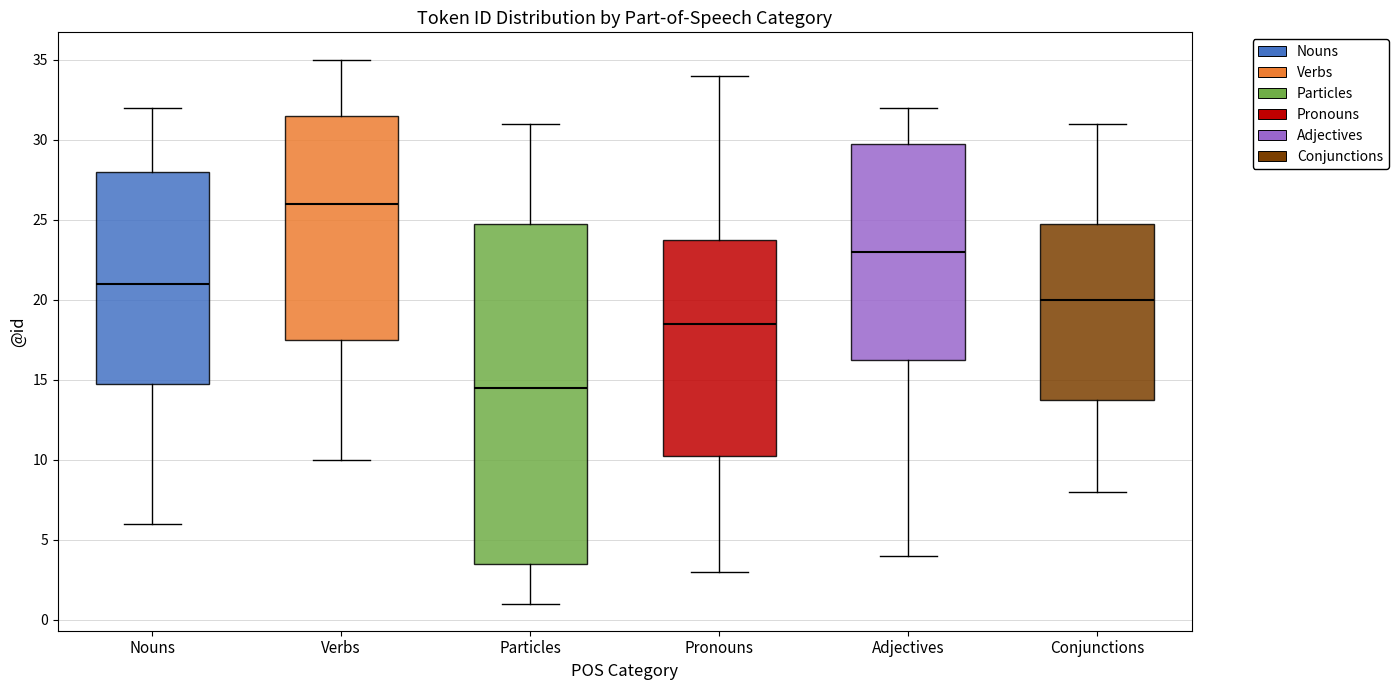

Comparing the boxes themselves (not the whiskers), which one is the tallest?

Particles